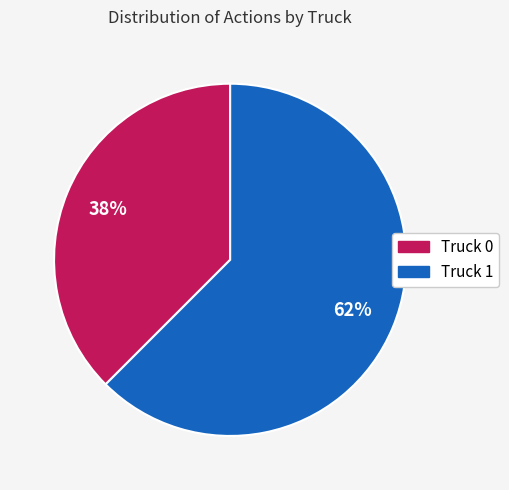

To the nearest percent, what is the combined percentage of Truck 1 and Truck 0?

100%